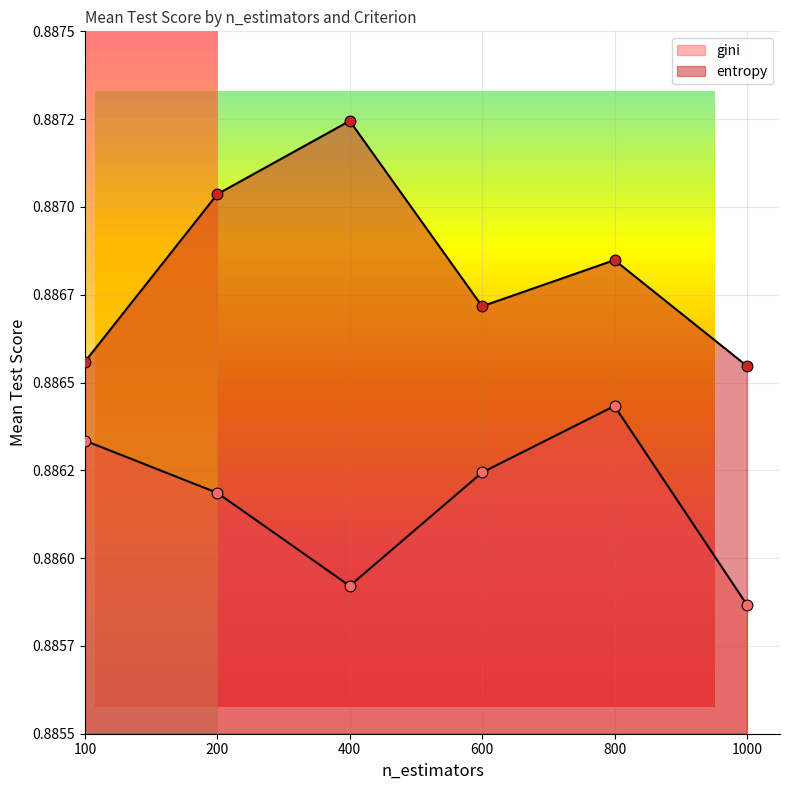

At how many categories does at least one series exceed 0?

6